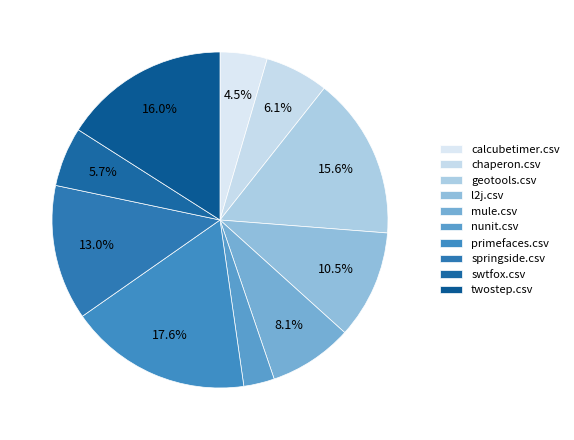

What percentage is NOT represented by geotools.csv?

84.4%